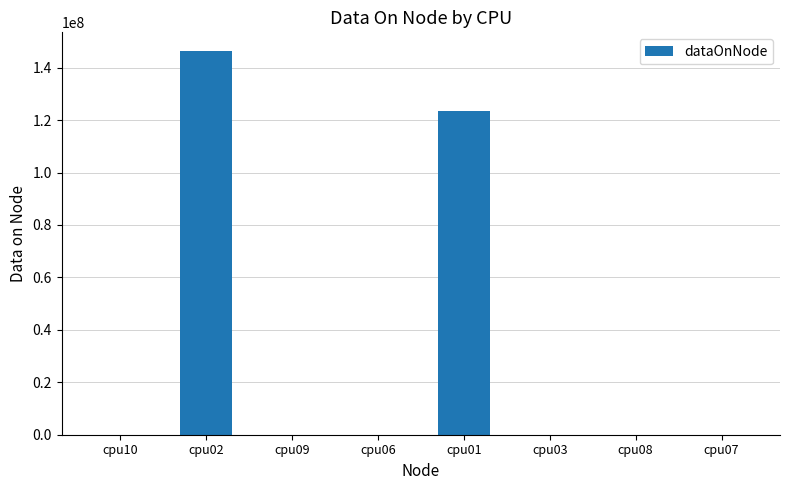

What is the approximate value at cpu07?

4